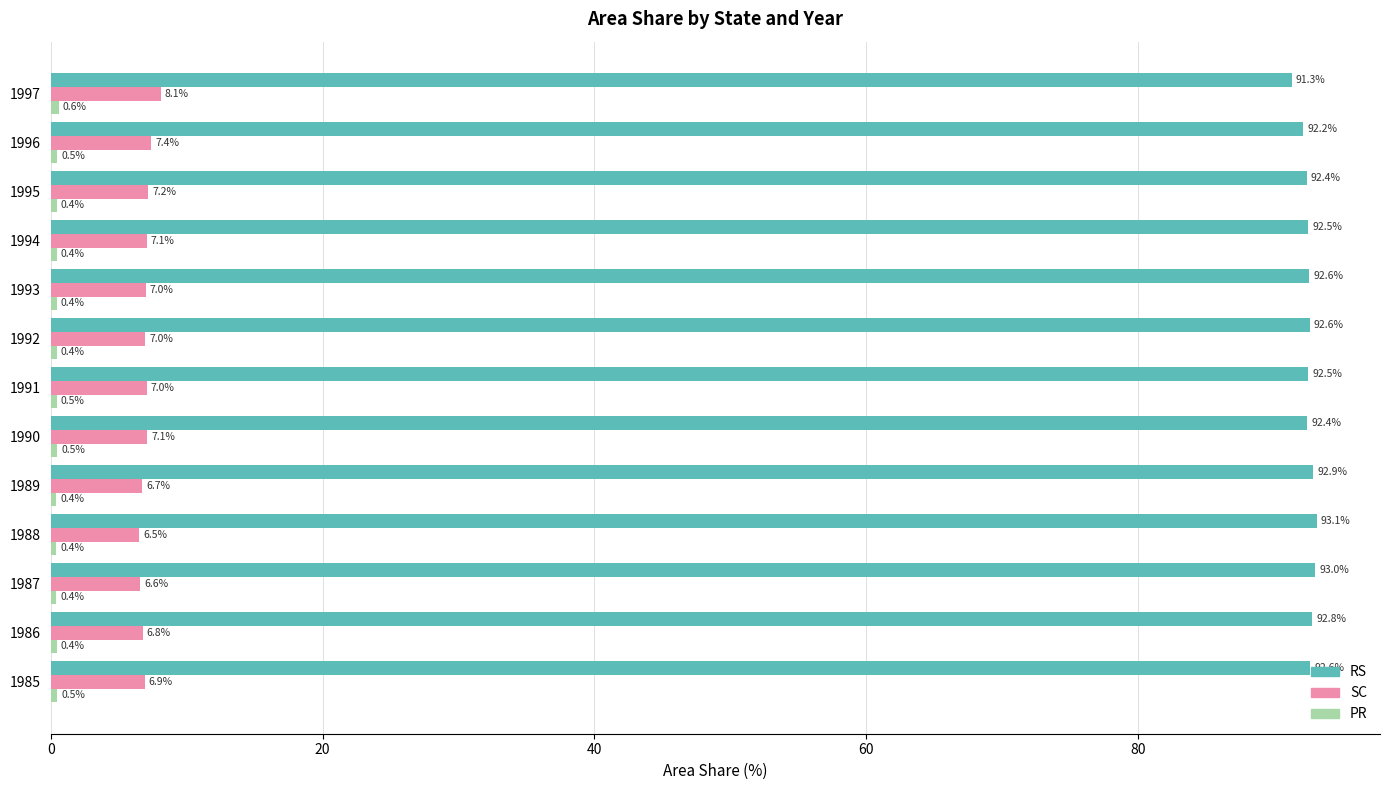

True or false: RS has a value of 91.3 at 1997.

True